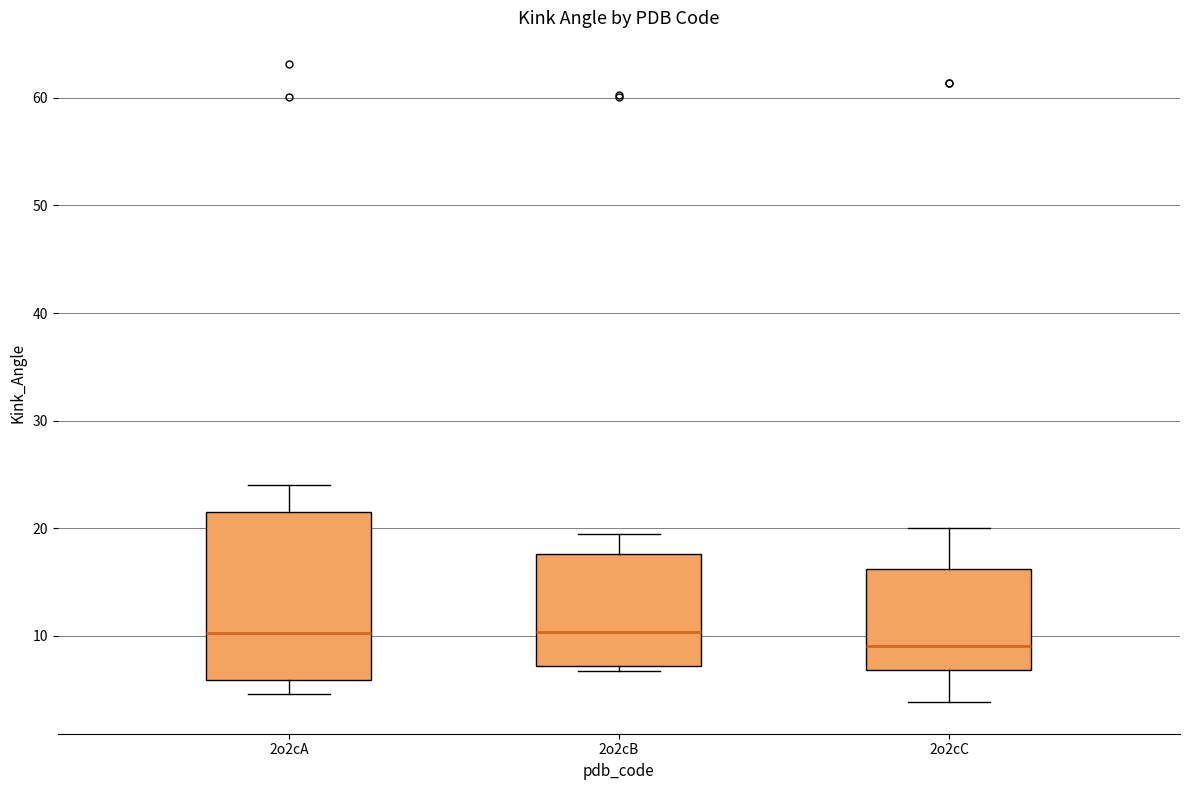

Comparing the boxes themselves (not the whiskers), which one is the tallest?

2o2cA